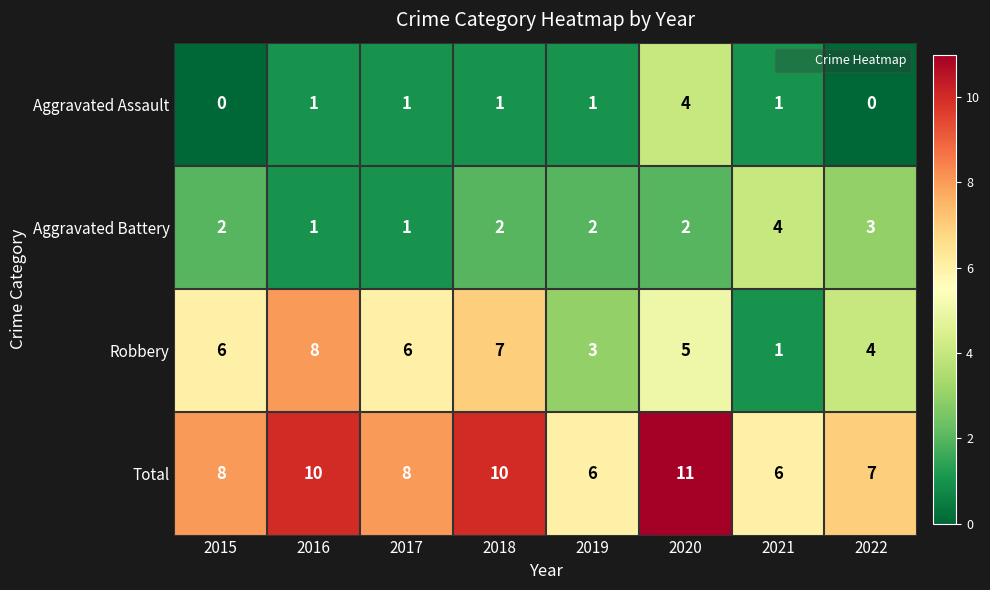

What is the total value across all series at 2015?

16